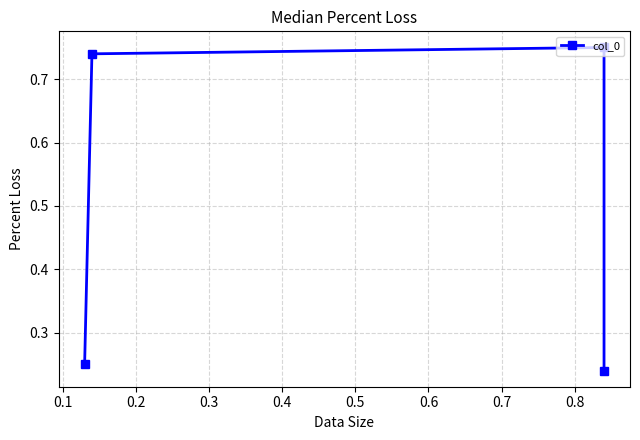

What is the average value?

0.5